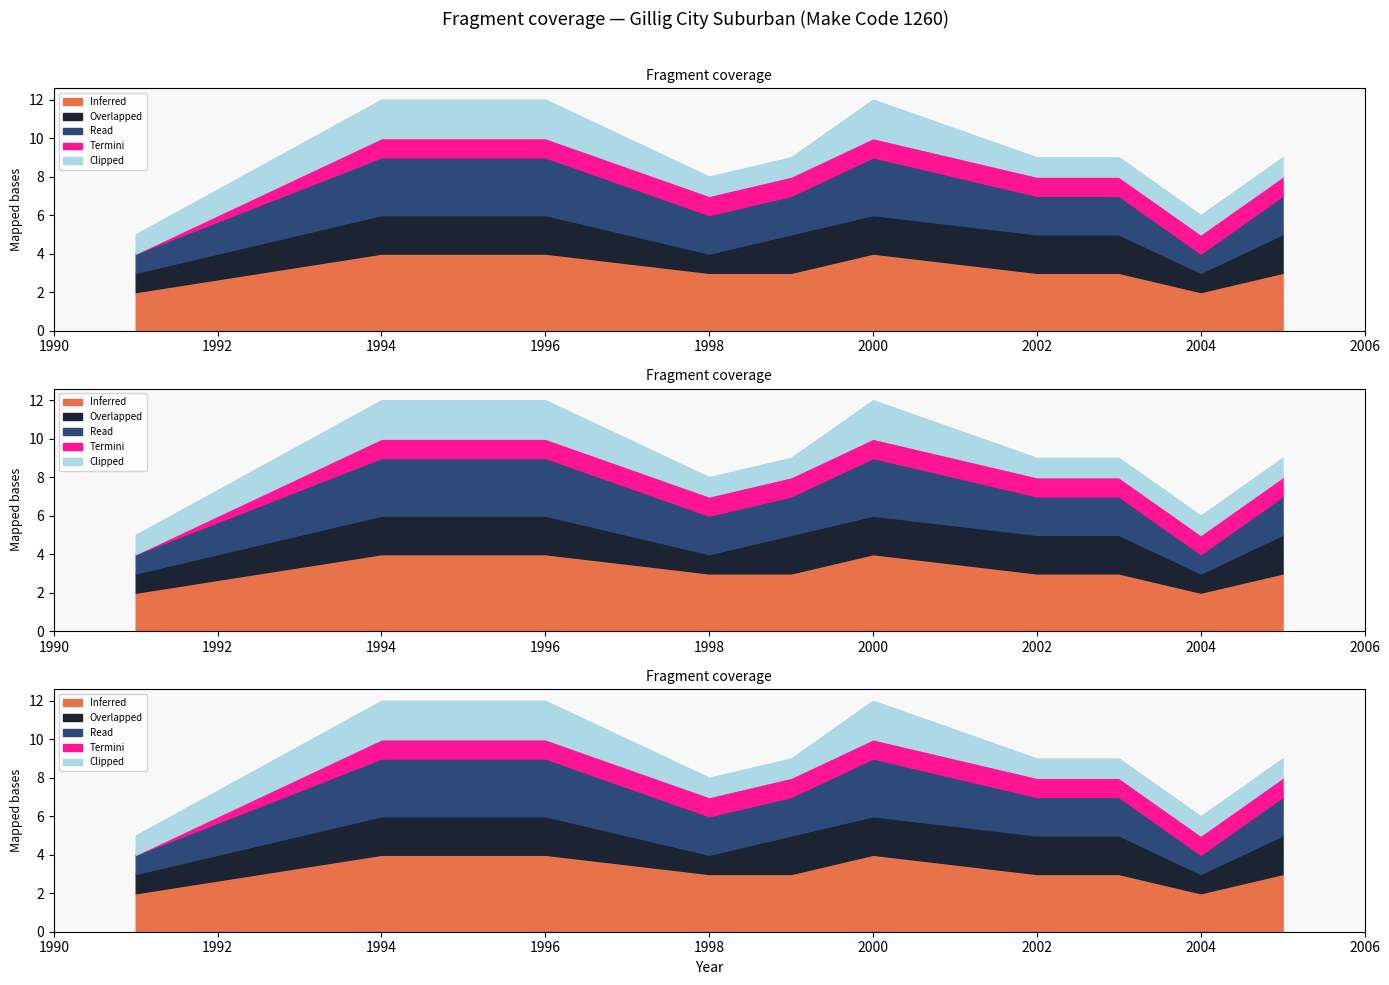

True or false: Inferred has a value of 3 at 1998.

True